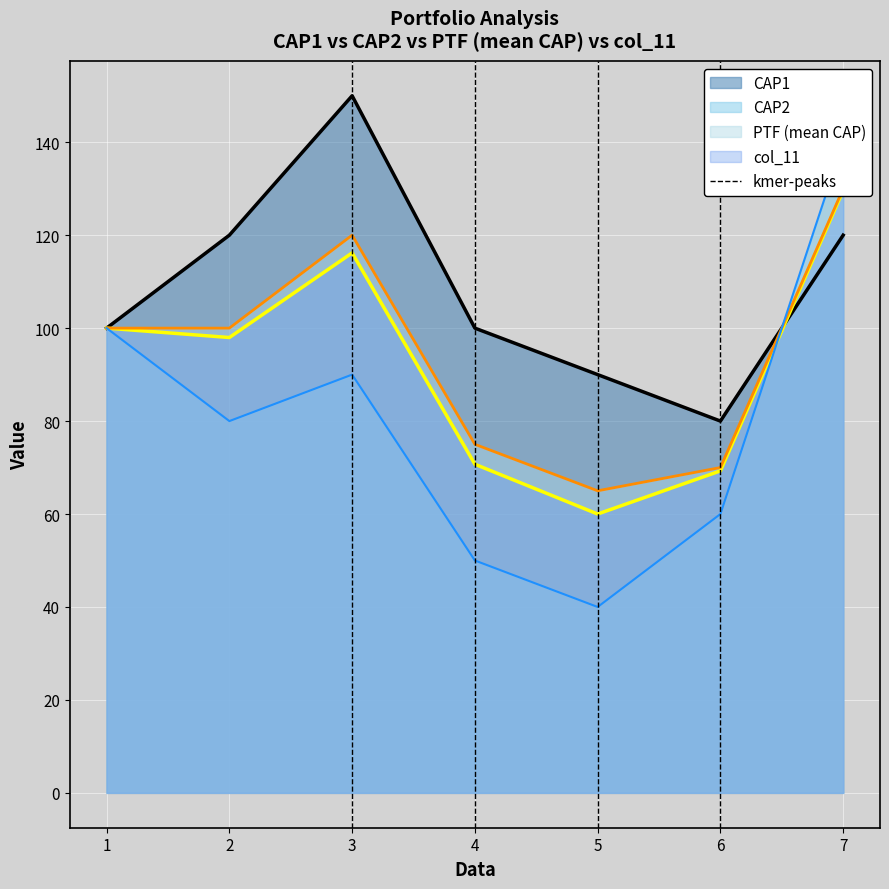

At which label does CAP1 reach its minimum?

6